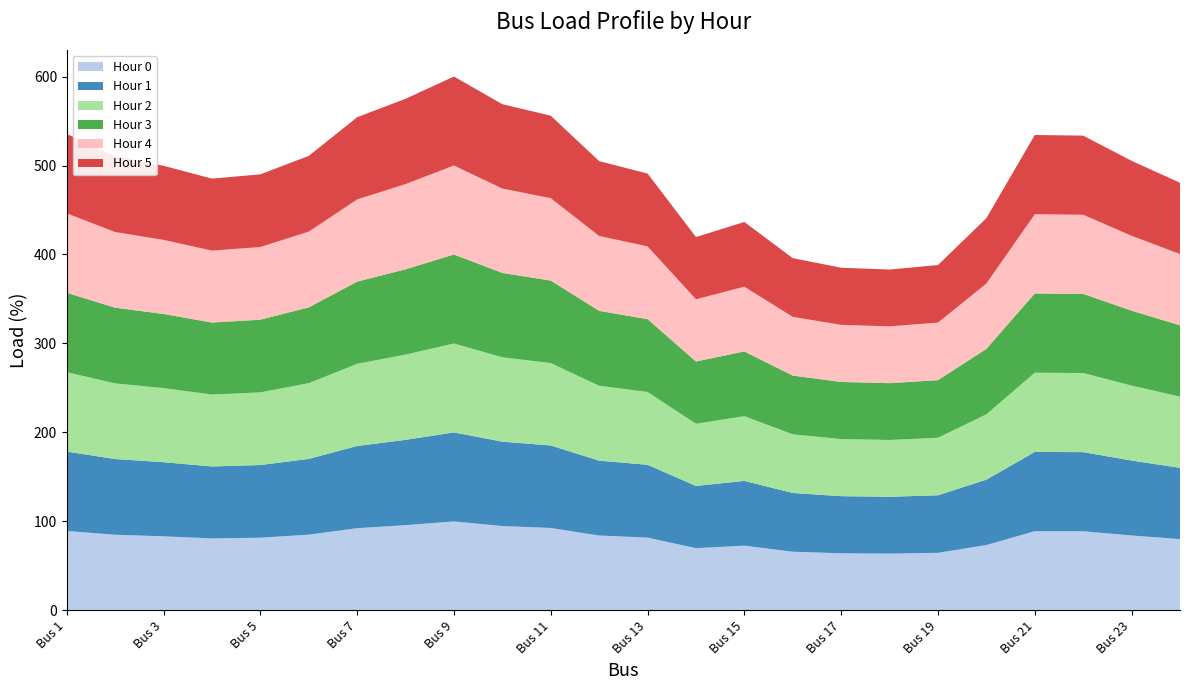

Reading left to right, extract all data points from this chart.

Hour 0: Bus 1=89.3	Bus 2=85.0	Bus 3=83.3	Bus 4=80.9	Bus 5=81.7	Bus 6=85.1	Bus 7=92.4	Bus 8=95.8	Bus 9=100.0	Bus 10=94.8	Bus 11=92.7	Bus 12=84.2	Bus 13=81.8	Bus 14=69.9	Bus 15=72.8	Bus 16=66.0	Bus 17=64.2	Bus 18=63.8	Bus 19=64.7	Bus 20=73.5	Bus 21=89.0	Bus 22=88.9	Bus 23=84.2	Bus 24=80.1
Hour 1: Bus 1=89.3	Bus 2=85.0	Bus 3=83.3	Bus 4=80.9	Bus 5=81.7	Bus 6=85.1	Bus 7=92.4	Bus 8=95.8	Bus 9=100.0	Bus 10=94.8	Bus 11=92.7	Bus 12=84.2	Bus 13=81.8	Bus 14=69.9	Bus 15=72.8	Bus 16=66.0	Bus 17=64.2	Bus 18=63.8	Bus 19=64.7	Bus 20=73.5	Bus 21=89.0	Bus 22=88.9	Bus 23=84.2	Bus 24=80.1
Hour 2: Bus 1=89.3	Bus 2=85.0	Bus 3=83.3	Bus 4=80.9	Bus 5=81.7	Bus 6=85.1	Bus 7=92.4	Bus 8=95.8	Bus 9=100.0	Bus 10=94.8	Bus 11=92.7	Bus 12=84.2	Bus 13=81.8	Bus 14=69.9	Bus 15=72.8	Bus 16=66.0	Bus 17=64.2	Bus 18=63.8	Bus 19=64.7	Bus 20=73.5	Bus 21=89.0	Bus 22=88.9	Bus 23=84.2	Bus 24=80.1
Hour 3: Bus 1=89.3	Bus 2=85.0	Bus 3=83.3	Bus 4=80.9	Bus 5=81.7	Bus 6=85.1	Bus 7=92.4	Bus 8=95.8	Bus 9=100.0	Bus 10=94.8	Bus 11=92.7	Bus 12=84.2	Bus 13=81.8	Bus 14=69.9	Bus 15=72.8	Bus 16=66.0	Bus 17=64.2	Bus 18=63.8	Bus 19=64.7	Bus 20=73.5	Bus 21=89.0	Bus 22=88.9	Bus 23=84.2	Bus 24=80.1
Hour 4: Bus 1=89.3	Bus 2=85.0	Bus 3=83.3	Bus 4=80.9	Bus 5=81.7	Bus 6=85.1	Bus 7=92.4	Bus 8=95.8	Bus 9=100.0	Bus 10=94.8	Bus 11=92.7	Bus 12=84.2	Bus 13=81.8	Bus 14=69.9	Bus 15=72.8	Bus 16=66.0	Bus 17=64.2	Bus 18=63.8	Bus 19=64.7	Bus 20=73.5	Bus 21=89.0	Bus 22=88.9	Bus 23=84.2	Bus 24=80.1
Hour 5: Bus 1=89.3	Bus 2=85.0	Bus 3=83.3	Bus 4=80.9	Bus 5=81.7	Bus 6=85.1	Bus 7=92.4	Bus 8=95.8	Bus 9=100.0	Bus 10=94.8	Bus 11=92.7	Bus 12=84.2	Bus 13=81.8	Bus 14=69.9	Bus 15=72.8	Bus 16=66.0	Bus 17=64.2	Bus 18=63.8	Bus 19=64.7	Bus 20=73.5	Bus 21=89.0	Bus 22=88.9	Bus 23=84.2	Bus 24=80.1